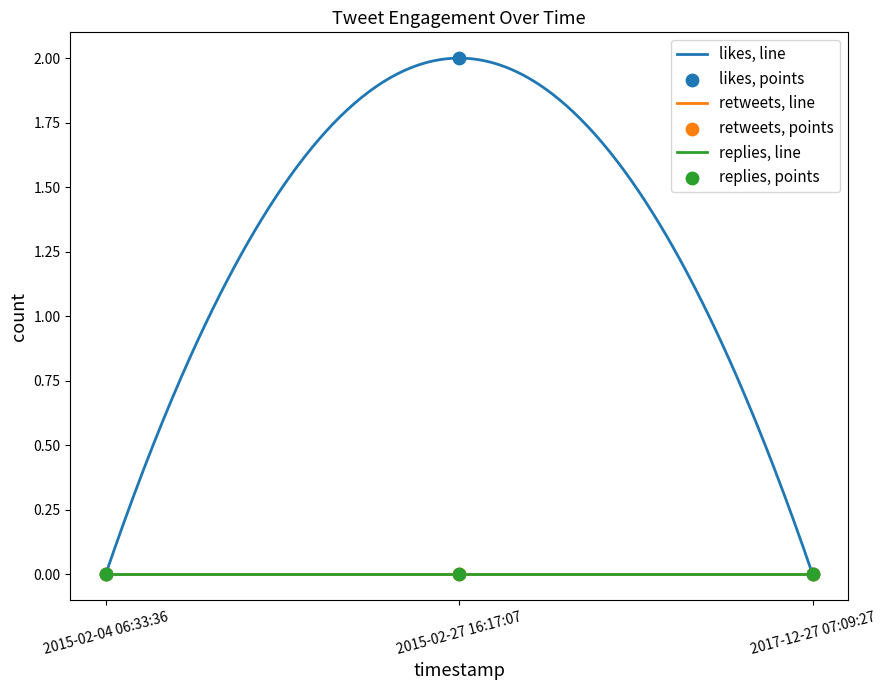

At which category is the sum across all series the highest?

2015-02-27 16:17:07